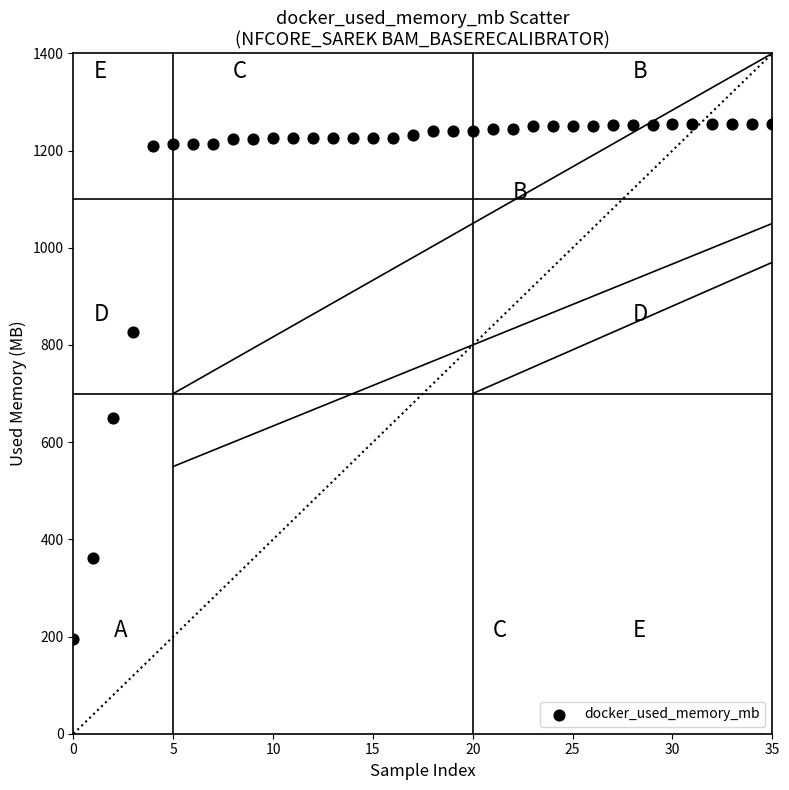

What Y value in the scatter plot is closest to 725?

649.6